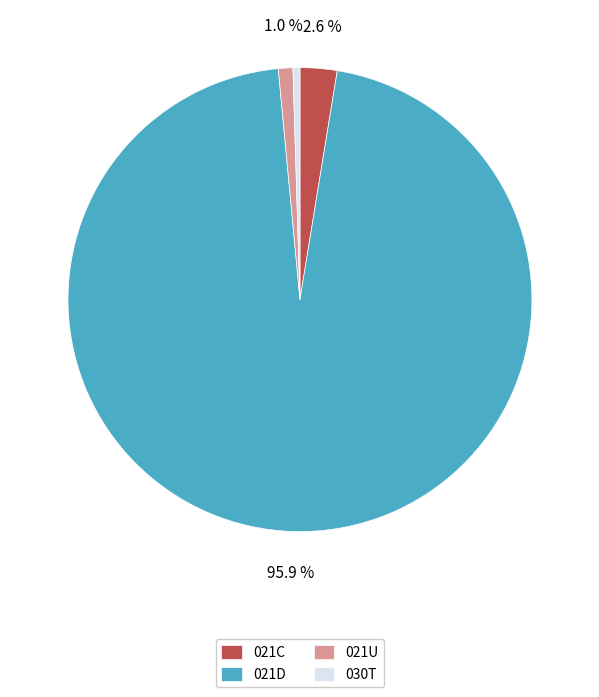

The 021D slice represents 96% of the pie. True or false?

True